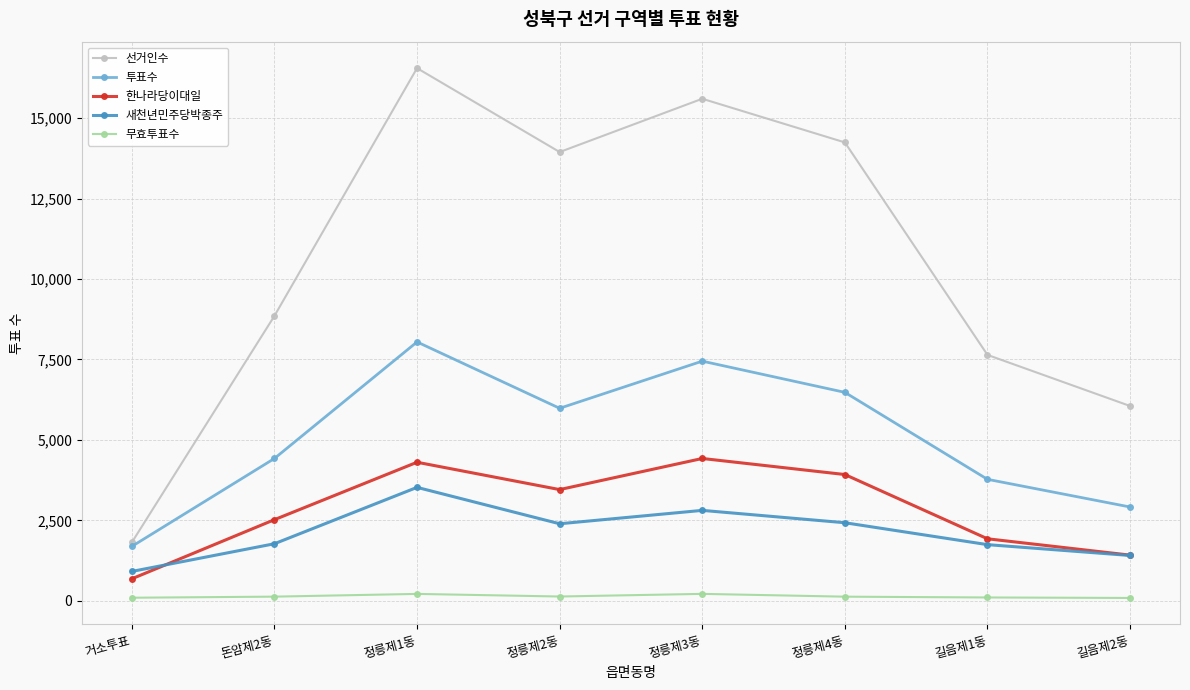

List the labels in order of 투표수 value, smallest first.

거소투표, 길음제2동, 길음제1동, 돈암제2동, 정릉제2동, 정릉제4동, 정릉제3동, 정릉제1동